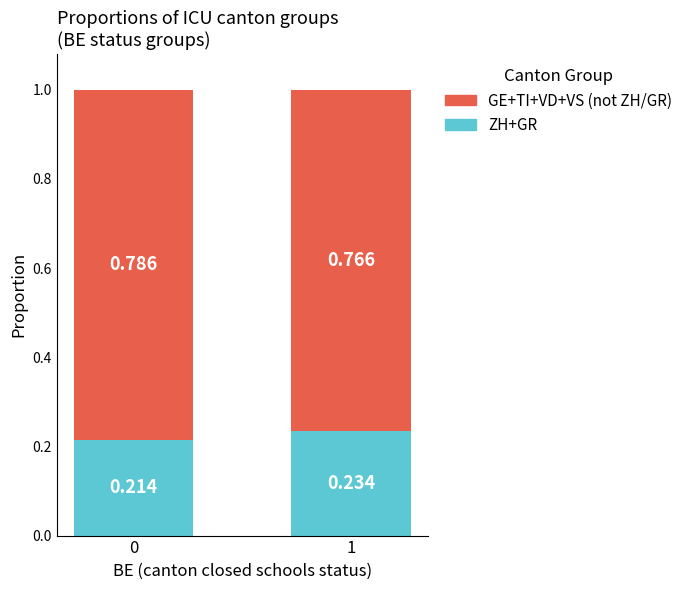

How many bars are there in total?

2